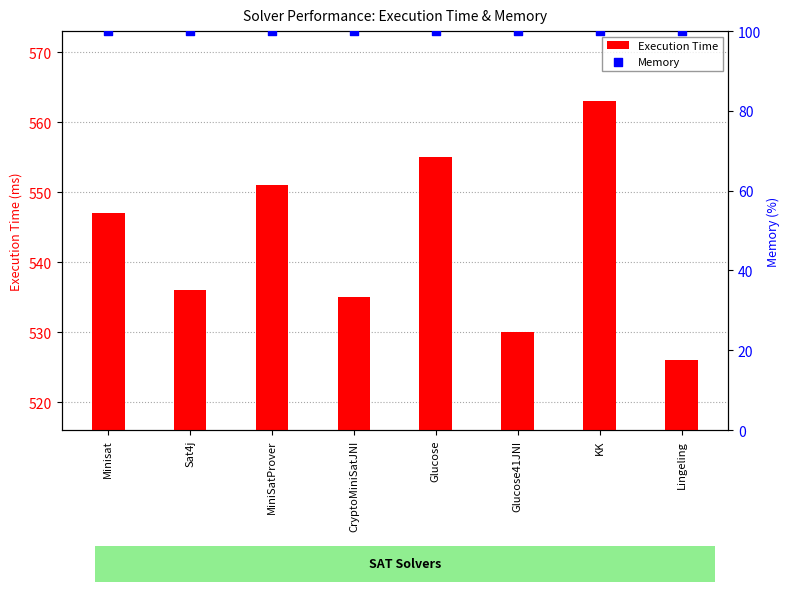

What are all the series names shown in the legend?

Execution Time, Memory